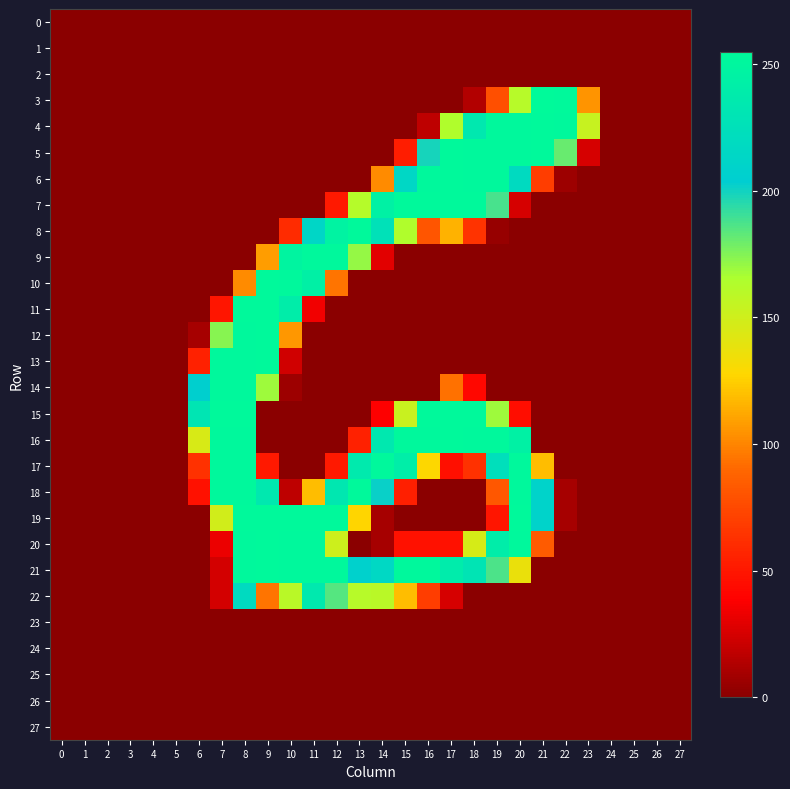

Reading left to right, list all the values displayed in this chart.

0: 0=0	1=0	2=0	3=0	4=0	5=0	6=0	7=0	8=0	9=0	10=0	11=0	12=0	13=0	14=0	15=0	16=0	17=0	18=0	19=0	20=0	21=0	22=0	23=0	24=0	25=0	26=0	27=0
1: 0=0	1=0	2=0	3=0	4=0	5=0	6=0	7=0	8=0	9=0	10=0	11=0	12=0	13=0	14=0	15=0	16=0	17=0	18=0	19=0	20=0	21=0	22=0	23=0	24=0	25=0	26=0	27=0
2: 0=0	1=0	2=0	3=0	4=0	5=0	6=0	7=0	8=0	9=0	10=0	11=0	12=0	13=0	14=0	15=0	16=0	17=0	18=0	19=0	20=0	21=0	22=0	23=0	24=0	25=0	26=0	27=0
3: 0=0	1=0	2=0	3=0	4=0	5=0	6=0	7=0	8=0	9=0	10=0	11=0	12=0	13=0	14=0	15=0	16=0	17=0	18=13	19=78	20=161	21=255	22=254	23=105	24=0	25=0	26=0	27=0
4: 0=0	1=0	2=0	3=0	4=0	5=0	6=0	7=0	8=0	9=0	10=0	11=0	12=0	13=0	14=0	15=0	16=17	17=164	18=235	19=253	20=253	21=254	22=253	23=154	24=0	25=0	26=0	27=0
5: 0=0	1=0	2=0	3=0	4=0	5=0	6=0	7=0	8=0	9=0	10=0	11=0	12=0	13=0	14=0	15=53	16=199	17=254	18=253	19=253	20=253	21=254	22=181	23=25	24=0	25=0	26=0	27=0
6: 0=0	1=0	2=0	3=0	4=0	5=0	6=0	7=0	8=0	9=0	10=0	11=0	12=0	13=0	14=102	15=215	16=253	17=254	18=253	19=253	20=219	21=69	22=6	23=0	24=0	25=0	26=0	27=0
7: 0=0	1=0	2=0	3=0	4=0	5=0	6=0	7=0	8=0	9=0	10=0	11=0	12=51	13=162	14=245	15=254	16=254	17=254	18=254	19=188	20=25	21=0	22=0	23=0	24=0	25=0	26=0	27=0
8: 0=0	1=0	2=0	3=0	4=0	5=0	6=0	7=0	8=0	9=0	10=60	11=214	12=247	13=254	14=227	15=164	16=81	17=115	18=64	19=4	20=0	21=0	22=0	23=0	24=0	25=0	26=0	27=0
9: 0=0	1=0	2=0	3=0	4=0	5=0	6=0	7=0	8=0	9=108	10=249	11=253	12=253	13=171	14=29	15=0	16=0	17=0	18=0	19=0	20=0	21=0	22=0	23=0	24=0	25=0	26=0	27=0
10: 0=0	1=0	2=0	3=0	4=0	5=0	6=0	7=0	8=102	9=254	10=253	11=244	12=94	13=0	14=0	15=0	16=0	17=0	18=0	19=0	20=0	21=0	22=0	23=0	24=0	25=0	26=0	27=0
11: 0=0	1=0	2=0	3=0	4=0	5=0	6=0	7=49	8=254	9=254	10=241	11=34	12=0	13=0	14=0	15=0	16=0	17=0	18=0	19=0	20=0	21=0	22=0	23=0	24=0	25=0	26=0	27=0
12: 0=0	1=0	2=0	3=0	4=0	5=0	6=9	7=174	8=253	9=254	10=106	11=0	12=0	13=0	14=0	15=0	16=0	17=0	18=0	19=0	20=0	21=0	22=0	23=0	24=0	25=0	26=0	27=0
13: 0=0	1=0	2=0	3=0	4=0	5=0	6=55	7=253	8=253	9=254	10=23	11=0	12=0	13=0	14=0	15=0	16=0	17=0	18=0	19=0	20=0	21=0	22=0	23=0	24=0	25=0	26=0	27=0
14: 0=0	1=0	2=0	3=0	4=0	5=0	6=206	7=253	8=253	9=169	10=6	11=0	12=0	13=0	14=0	15=0	16=0	17=93	18=42	19=0	20=0	21=0	22=0	23=0	24=0	25=0	26=0	27=0
15: 0=0	1=0	2=0	3=0	4=0	5=0	6=231	7=254	8=254	9=0	10=0	11=0	12=0	13=0	14=38	15=153	16=254	17=254	18=254	19=169	20=45	21=0	22=0	23=0	24=0	25=0	26=0	27=0
16: 0=0	1=0	2=0	3=0	4=0	5=0	6=146	7=253	8=253	9=0	10=0	11=0	12=0	13=55	14=235	15=253	16=253	17=254	18=253	19=253	20=245	21=0	22=0	23=0	24=0	25=0	26=0	27=0
17: 0=0	1=0	2=0	3=0	4=0	5=0	6=63	7=253	8=253	9=51	10=0	11=0	12=51	13=237	14=253	15=242	16=128	17=46	18=63	19=224	20=253	21=119	22=0	23=0	24=0	25=0	26=0	27=0
18: 0=0	1=0	2=0	3=0	4=0	5=0	6=47	7=253	8=253	9=235	10=17	11=119	12=234	13=254	14=202	15=54	16=0	17=0	18=0	19=82	20=253	21=210	22=9	23=0	24=0	25=0	26=0	27=0
19: 0=0	1=0	2=0	3=0	4=0	5=0	6=0	7=149	8=254	9=254	10=254	11=254	12=254	13=127	14=9	15=0	16=0	17=0	18=0	19=49	20=254	21=210	22=9	23=0	24=0	25=0	26=0	27=0
20: 0=0	1=0	2=0	3=0	4=0	5=0	6=0	7=32	8=253	9=254	10=253	11=253	12=151	13=0	14=9	15=47	16=47	17=47	18=147	19=241	20=253	21=84	22=0	23=0	24=0	25=0	26=0	27=0
21: 0=0	1=0	2=0	3=0	4=0	5=0	6=0	7=24	8=253	9=254	10=253	11=253	12=253	13=208	14=216	15=253	16=253	17=239	18=230	19=187	20=137	21=0	22=0	23=0	24=0	25=0	26=0	27=0
22: 0=0	1=0	2=0	3=0	4=0	5=0	6=0	7=24	8=219	9=94	10=160	11=236	12=185	13=161	14=160	15=119	16=69	17=25	18=0	19=0	20=0	21=0	22=0	23=0	24=0	25=0	26=0	27=0
23: 0=0	1=0	2=0	3=0	4=0	5=0	6=0	7=0	8=0	9=0	10=0	11=0	12=0	13=0	14=0	15=0	16=0	17=0	18=0	19=0	20=0	21=0	22=0	23=0	24=0	25=0	26=0	27=0
24: 0=0	1=0	2=0	3=0	4=0	5=0	6=0	7=0	8=0	9=0	10=0	11=0	12=0	13=0	14=0	15=0	16=0	17=0	18=0	19=0	20=0	21=0	22=0	23=0	24=0	25=0	26=0	27=0
25: 0=0	1=0	2=0	3=0	4=0	5=0	6=0	7=0	8=0	9=0	10=0	11=0	12=0	13=0	14=0	15=0	16=0	17=0	18=0	19=0	20=0	21=0	22=0	23=0	24=0	25=0	26=0	27=0
26: 0=0	1=0	2=0	3=0	4=0	5=0	6=0	7=0	8=0	9=0	10=0	11=0	12=0	13=0	14=0	15=0	16=0	17=0	18=0	19=0	20=0	21=0	22=0	23=0	24=0	25=0	26=0	27=0
27: 0=0	1=0	2=0	3=0	4=0	5=0	6=0	7=0	8=0	9=0	10=0	11=0	12=0	13=0	14=0	15=0	16=0	17=0	18=0	19=0	20=0	21=0	22=0	23=0	24=0	25=0	26=0	27=0